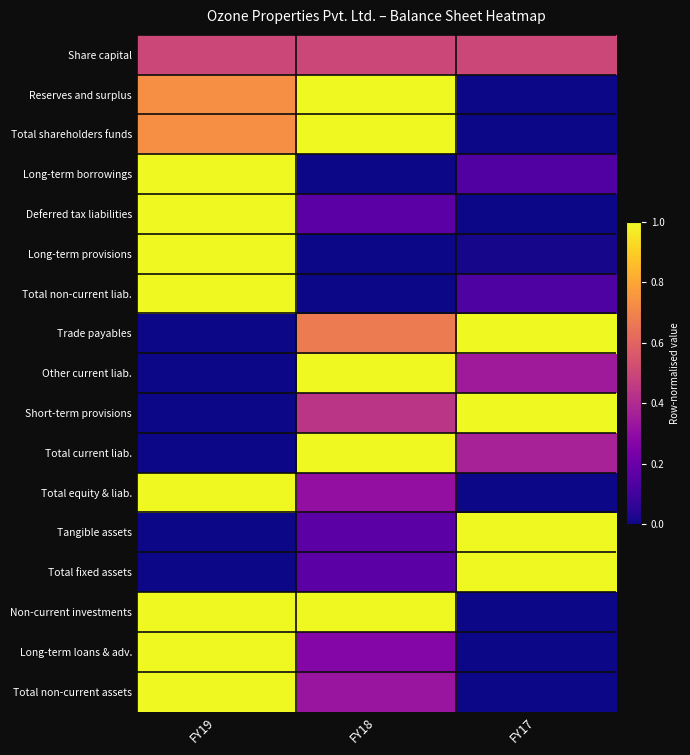

What is the greatest value displayed?

1.0